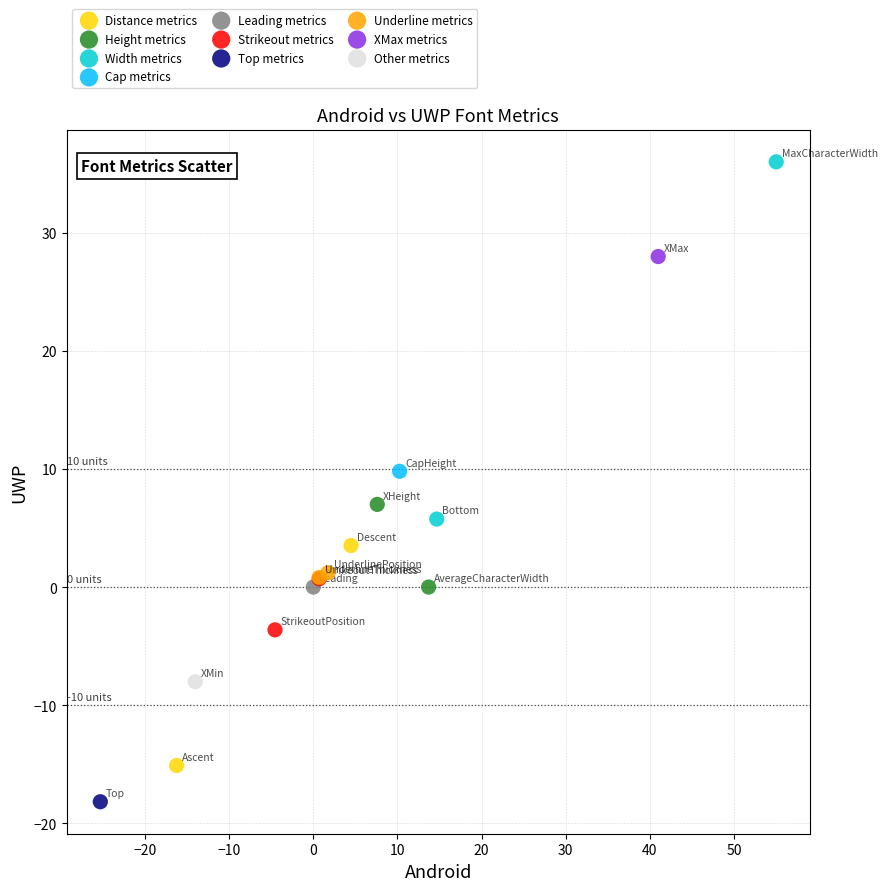

Which series reaches the minimum Y coordinate?

Top metrics